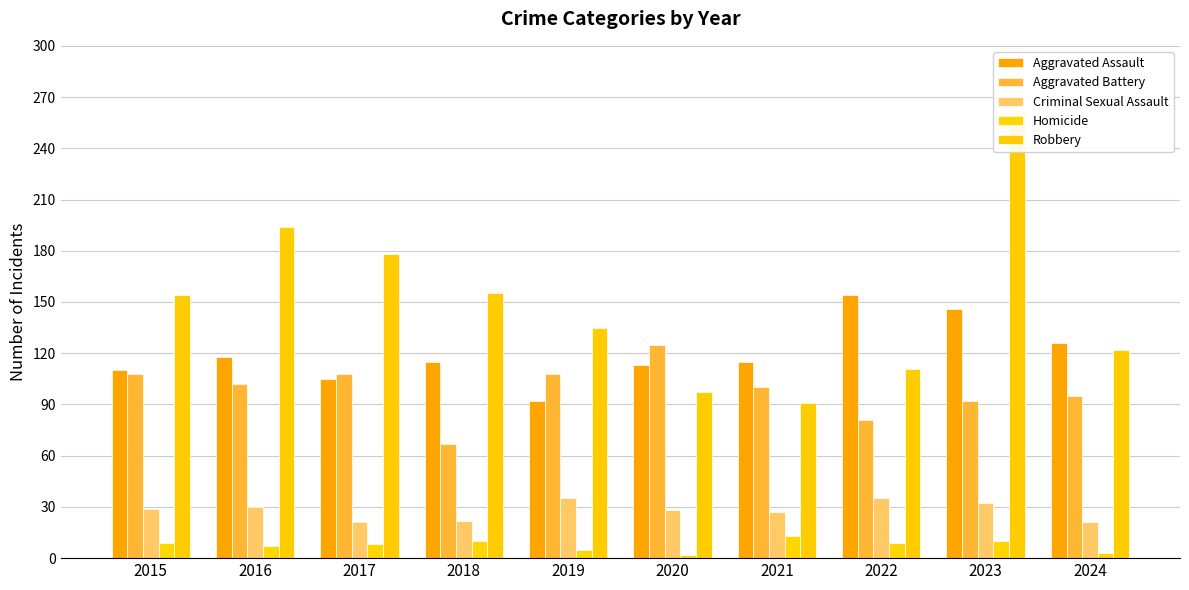

Which label corresponds to the smallest value in the chart?

2020